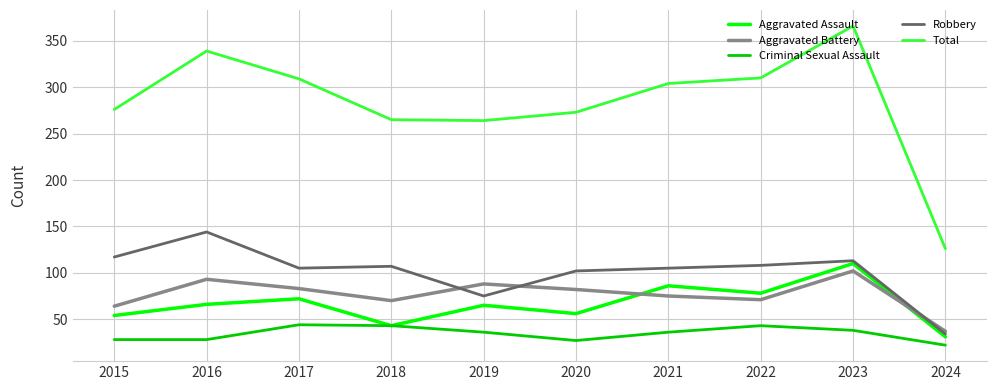

Read the Criminal Sexual Assault value at 2015, to the nearest 10.

30